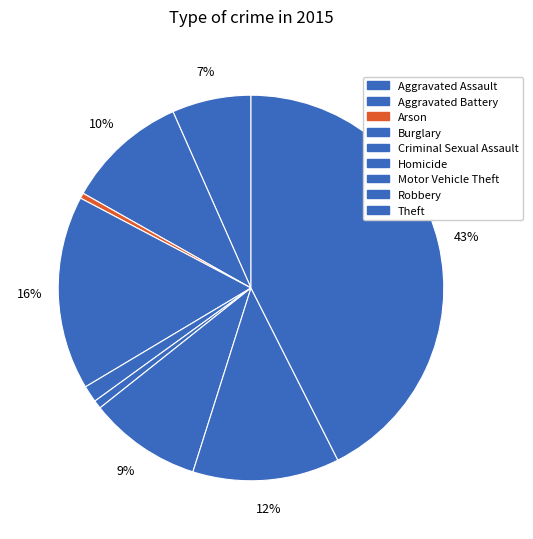

Between Arson and Robbery, which is larger?

Robbery